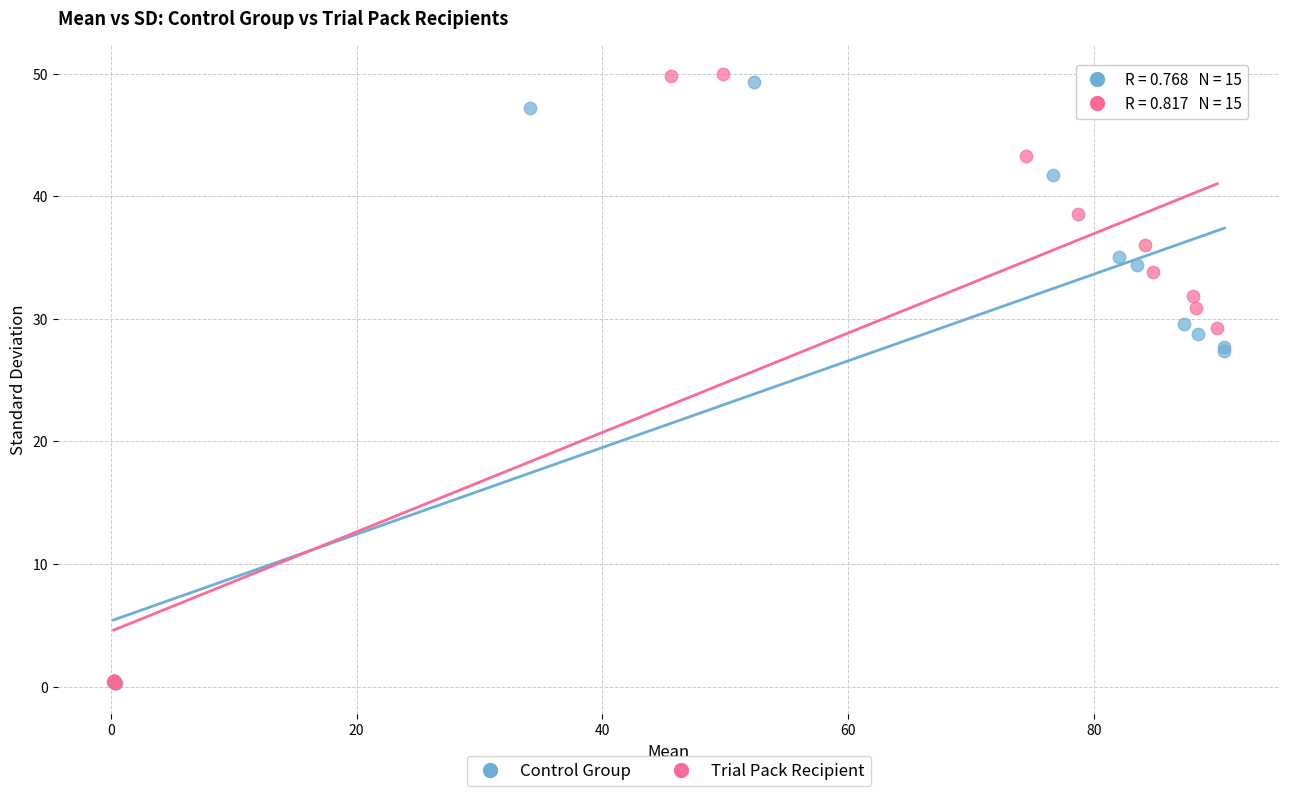

Which series reaches the maximum Y coordinate?

Trial Pack Recipient